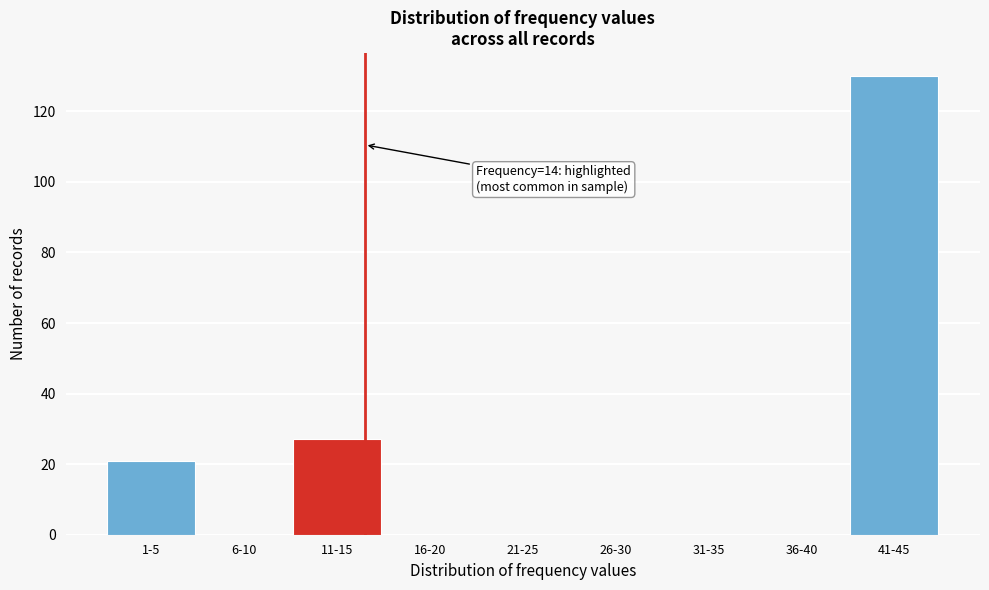

Reading right to left, extract all data points from this chart.

41-45=130	36-40=0	31-35=0	26-30=0	21-25=0	16-20=0	11-15=27	6-10=0	1-5=21